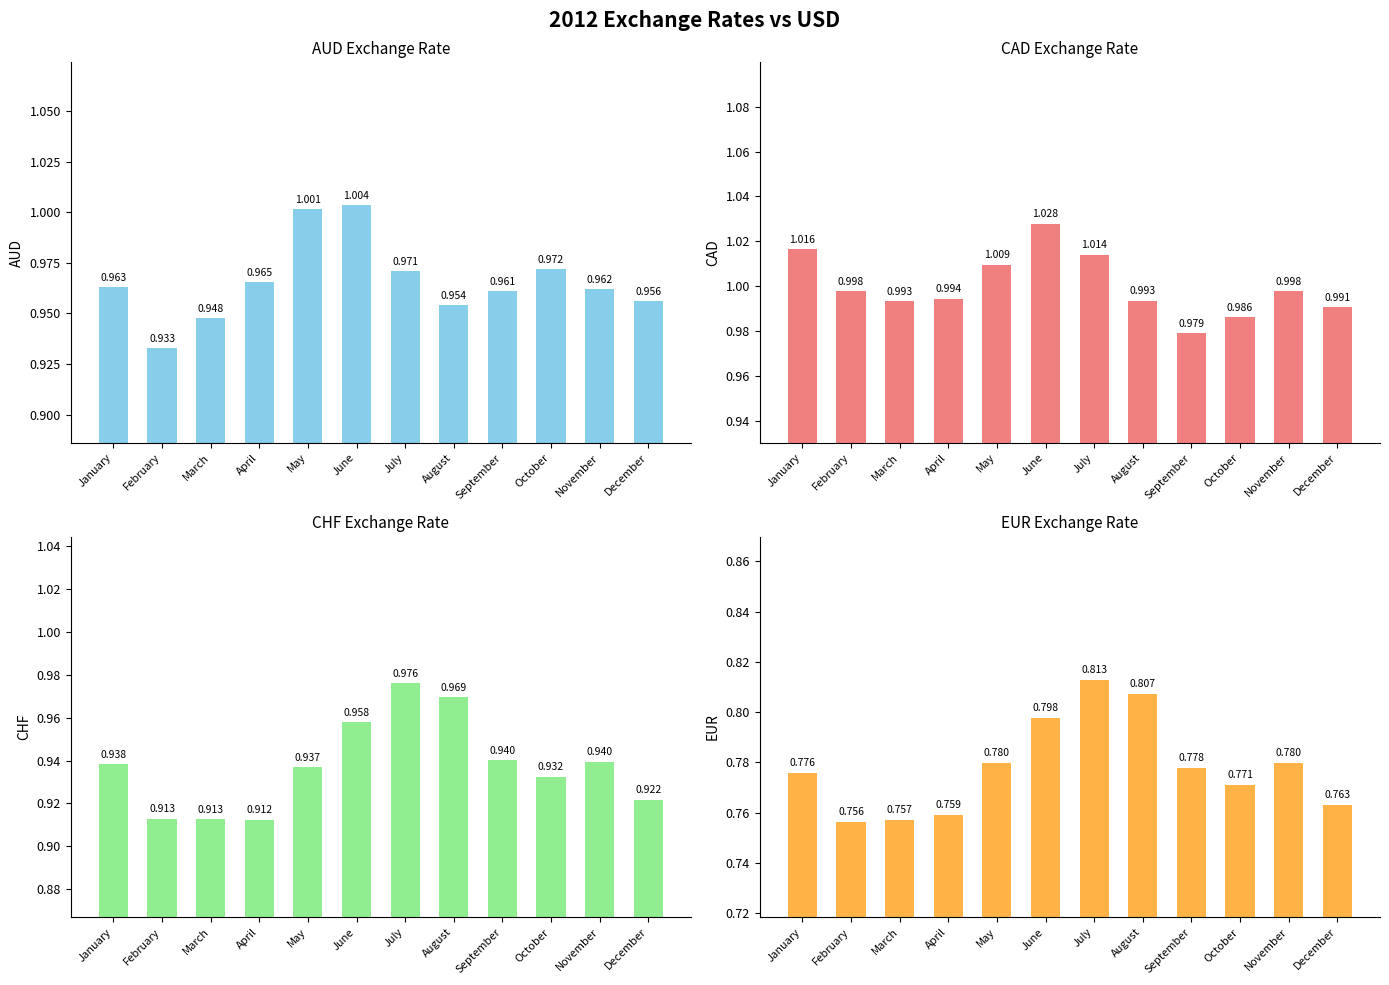

What is the average value of the CHF series?

0.9